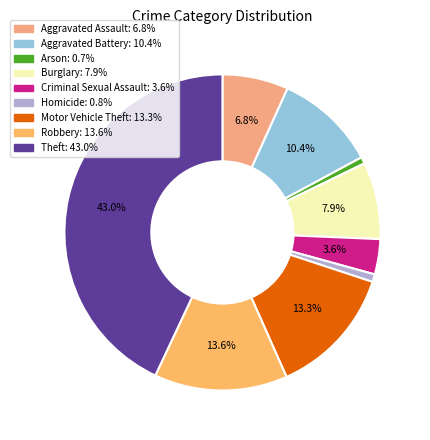

What percentage is the Aggravated Battery slice, to the nearest percent?

10%